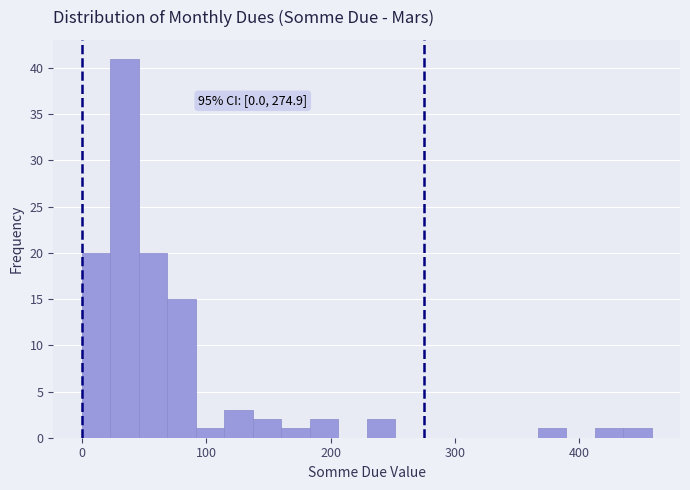

Around what value on the x-axis is the tallest bar? Give the approximate position of its centre, as read against the axis.

30